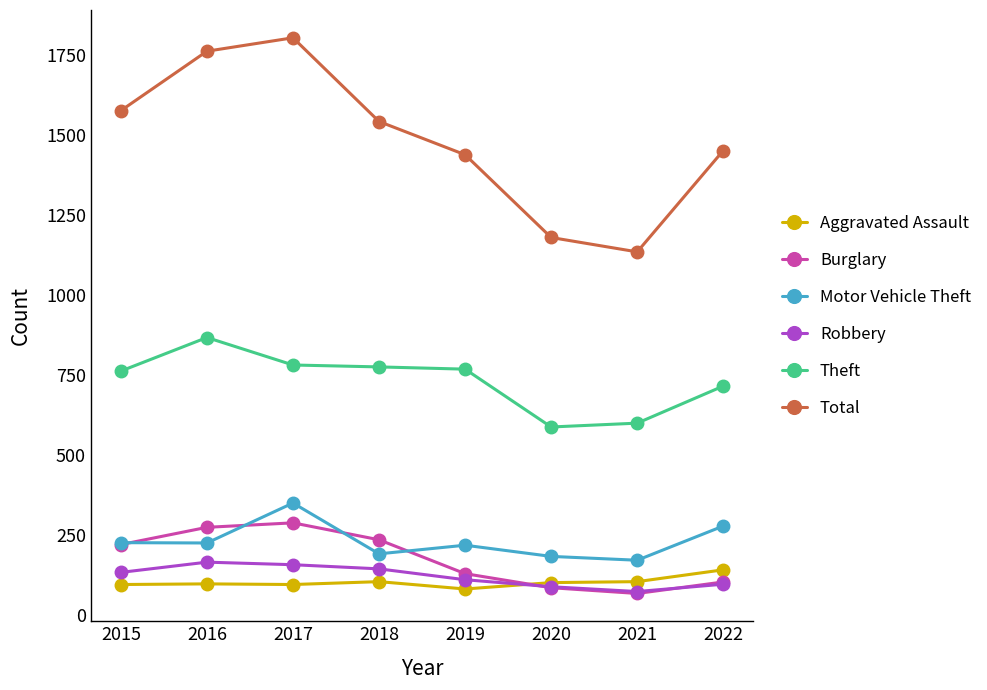

The Robbery series shows 164 at 2016. True or false?

True